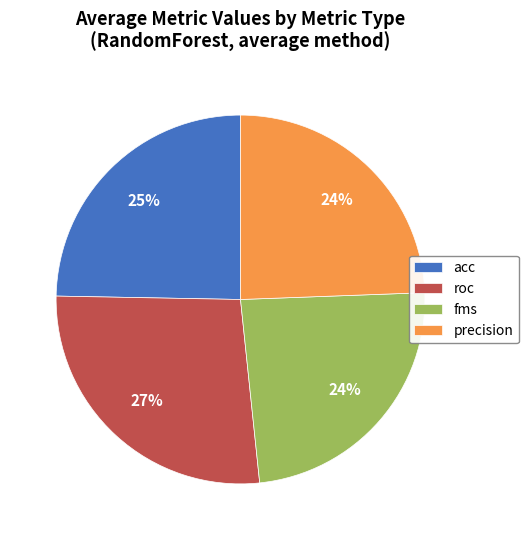

How many segments does this pie chart have?

4